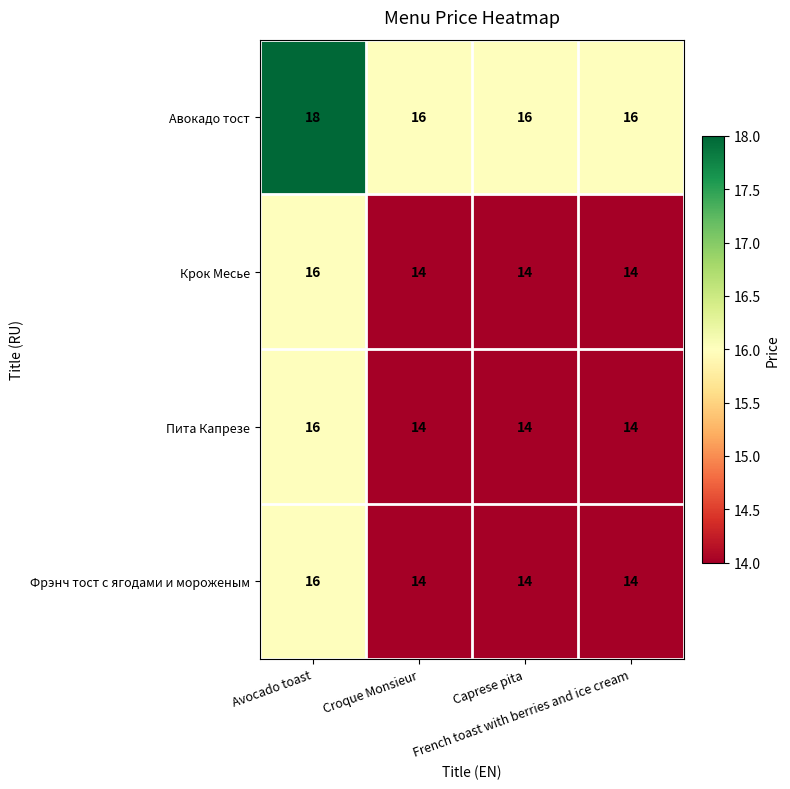

Count the Авокадо тост values in the range 16 to 18.

4